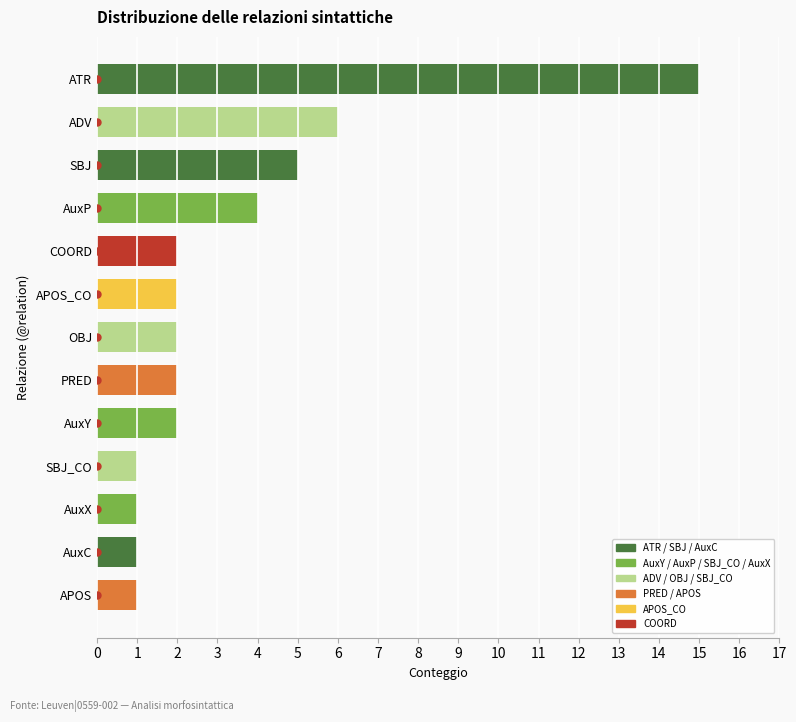

What is the ratio of the value at SBJ to the value at APOS_CO?

2.5